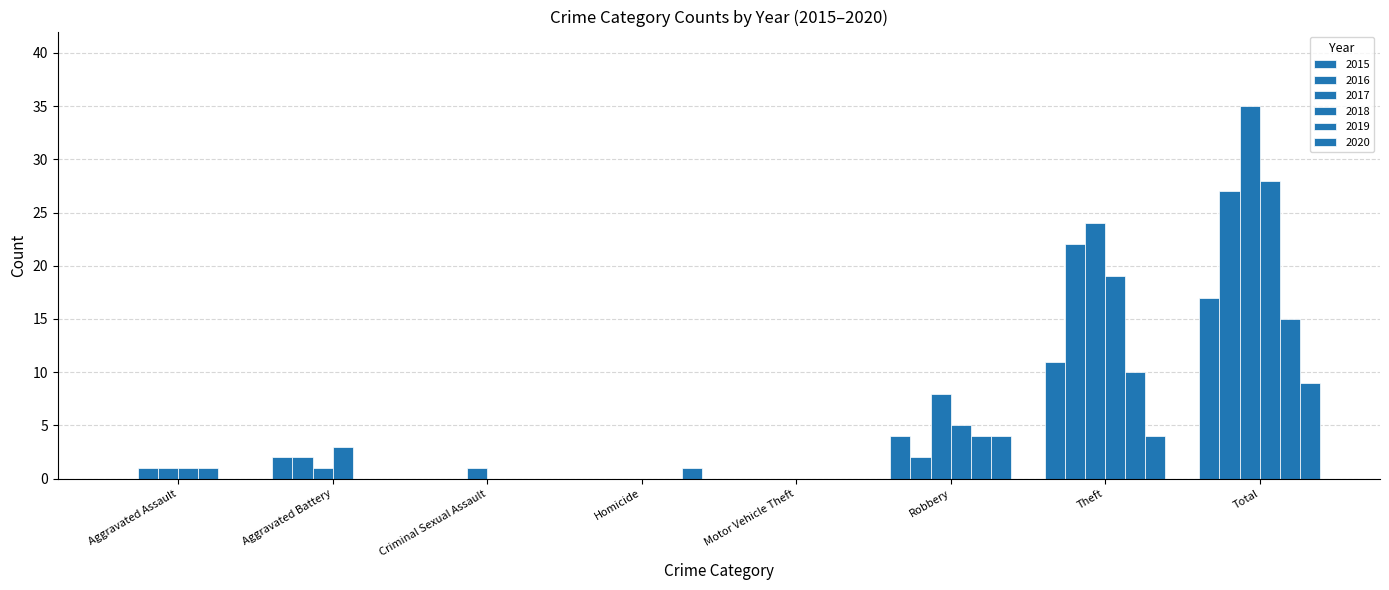

Reading left to right, what are all the values shown in this chart?

2015: 0	2	0	0	0	4	11	17
2016: 1	2	0	0	0	2	22	27
2017: 1	1	1	0	0	8	24	35
2018: 1	3	0	0	0	5	19	28
2019: 1	0	0	0	0	4	10	15
2020: 0	0	0	1	0	4	4	9